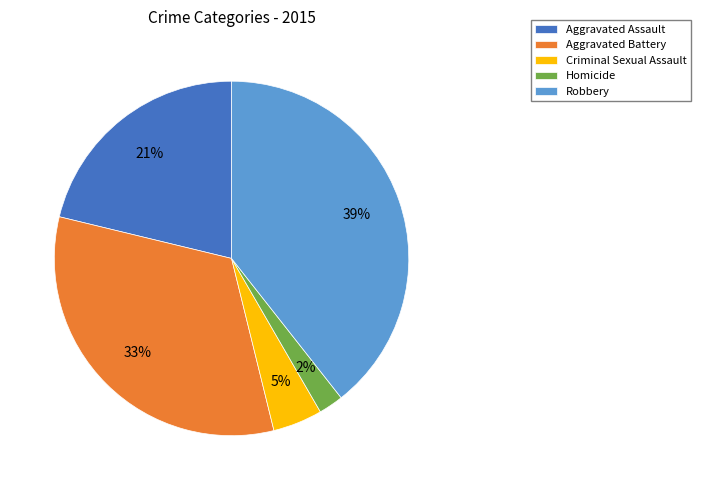

The Aggravated Assault slice represents 21% of the pie. True or false?

True